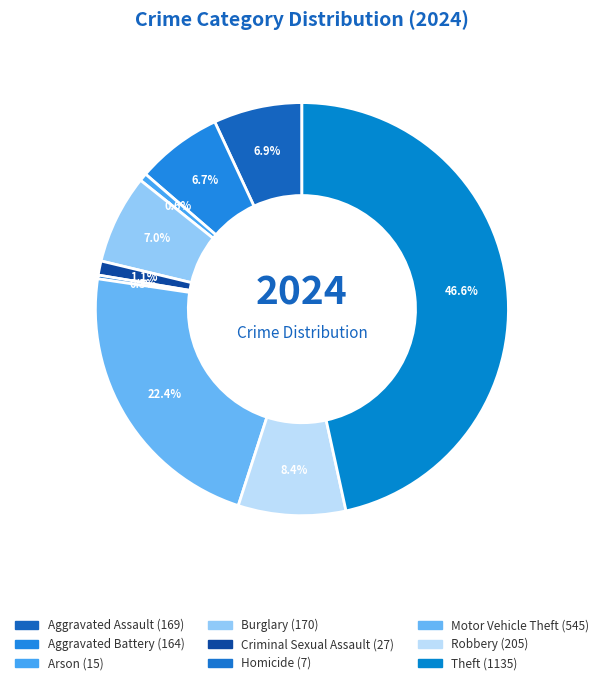

How many segments does this pie chart have?

9